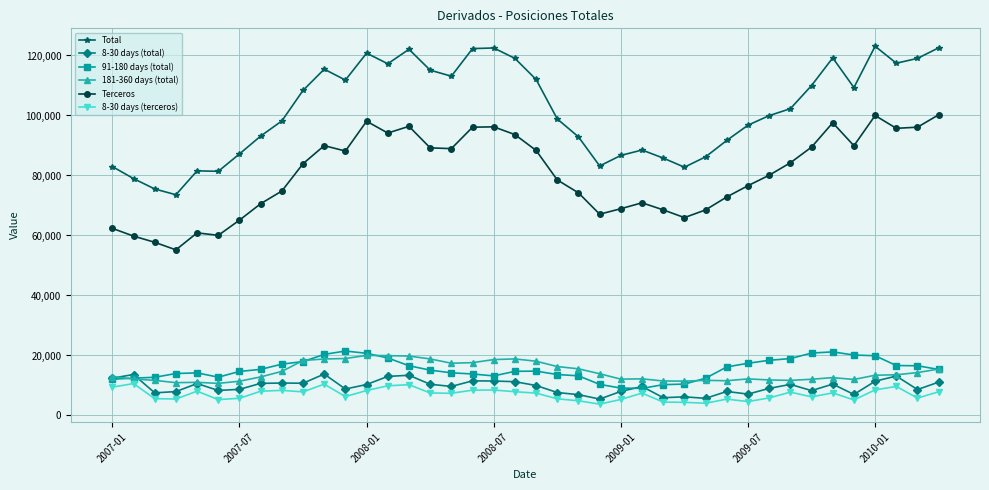

What is the greatest value displayed?

123089